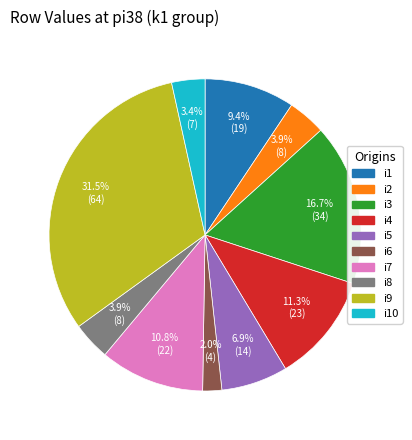

Which slice is the smallest?

i6